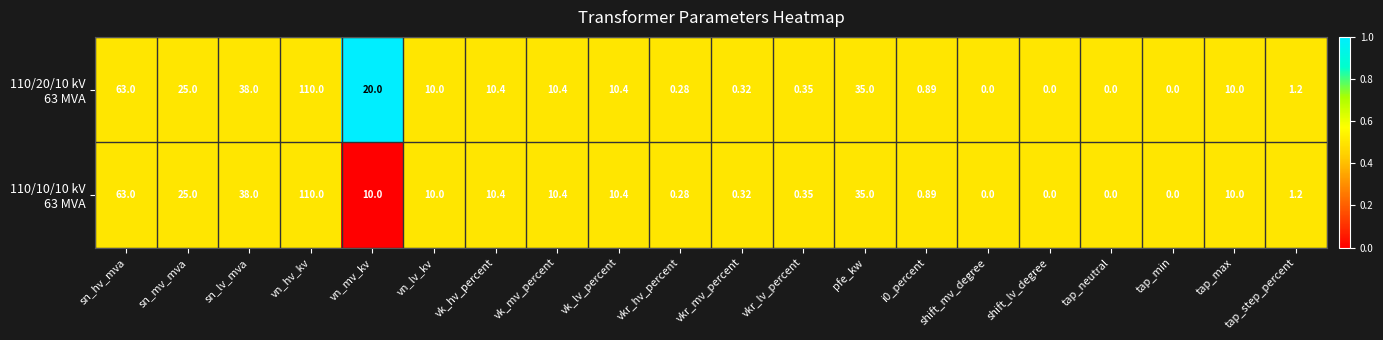

Which label corresponds to the largest value in the chart?

vn_hv_kv